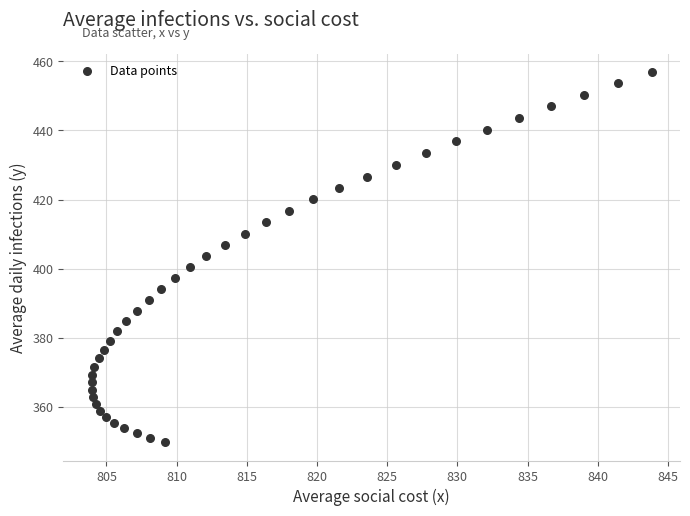

What is the range of Y values (max minus min)?

107.2